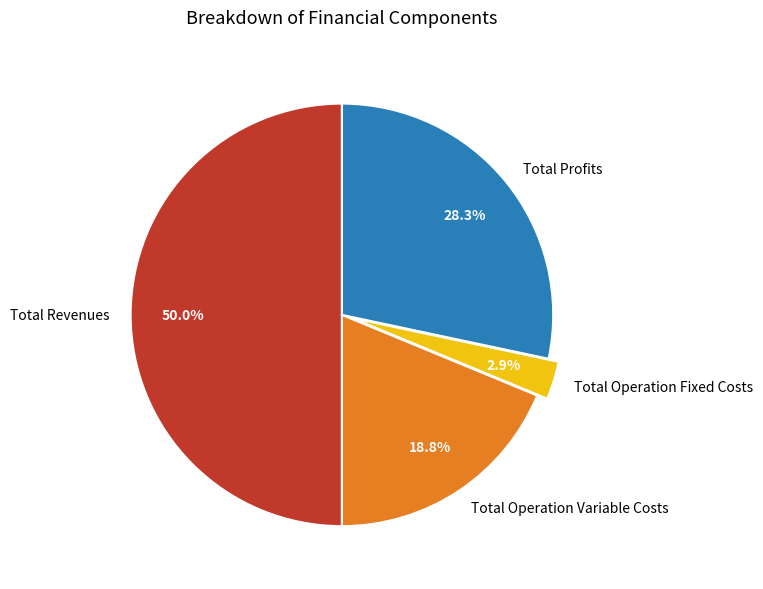

Between Total Profits and Total Revenues, which is larger?

Total Revenues